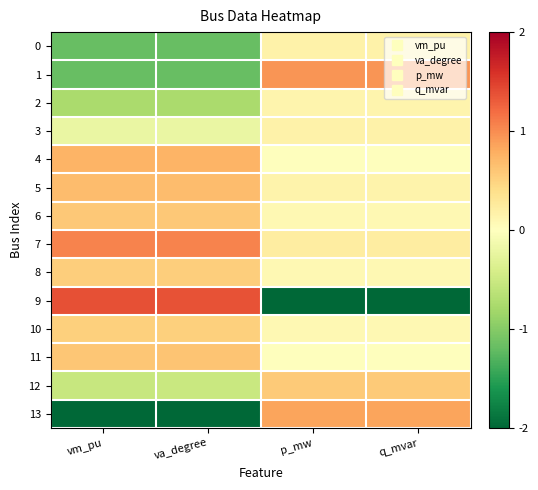

Which series has the largest total across all categories?

7